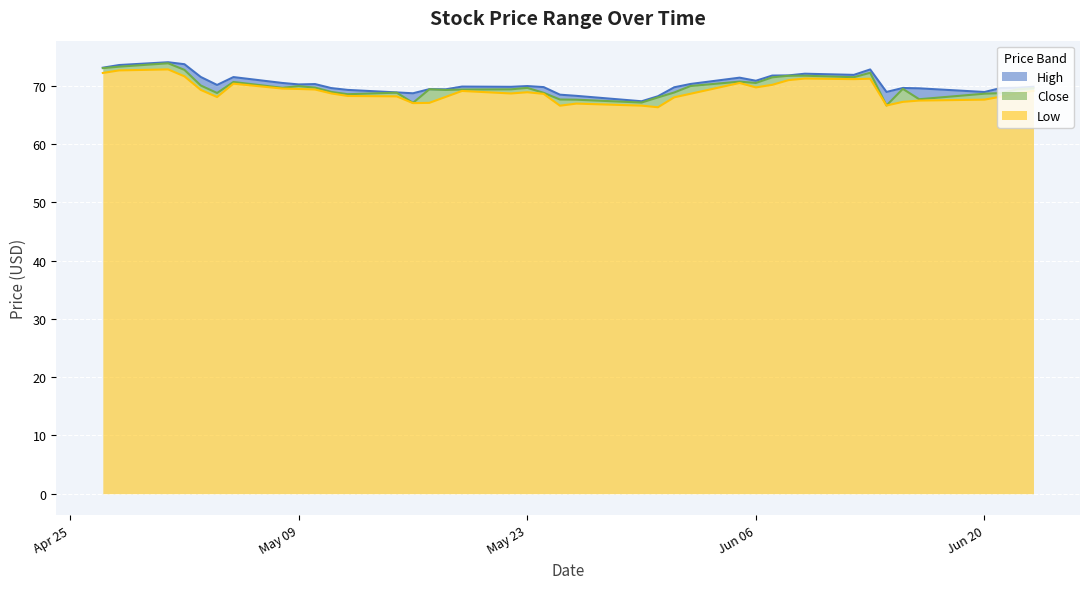

What is the sum of all Low values?

2762.0